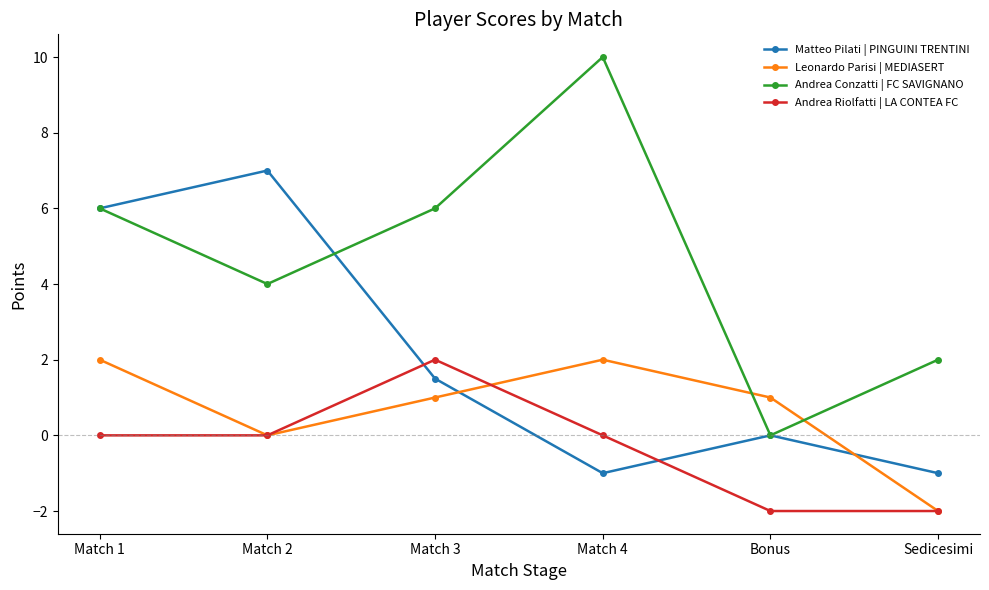

What is the average value of the Leonardo Parisi | MEDIASERT series?

0.7